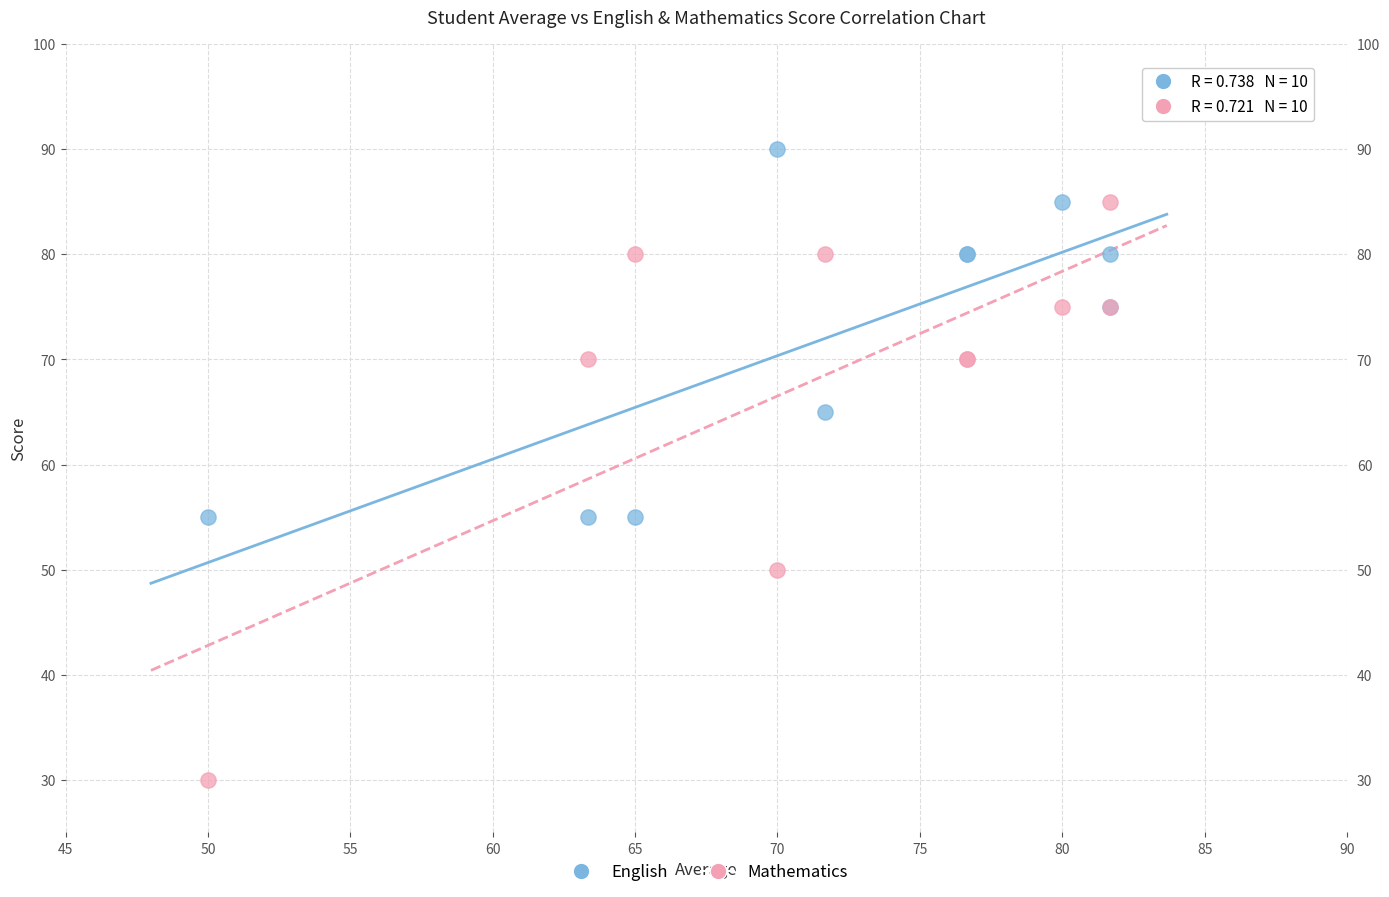

What are all the series names shown in the legend?

English, Mathematics